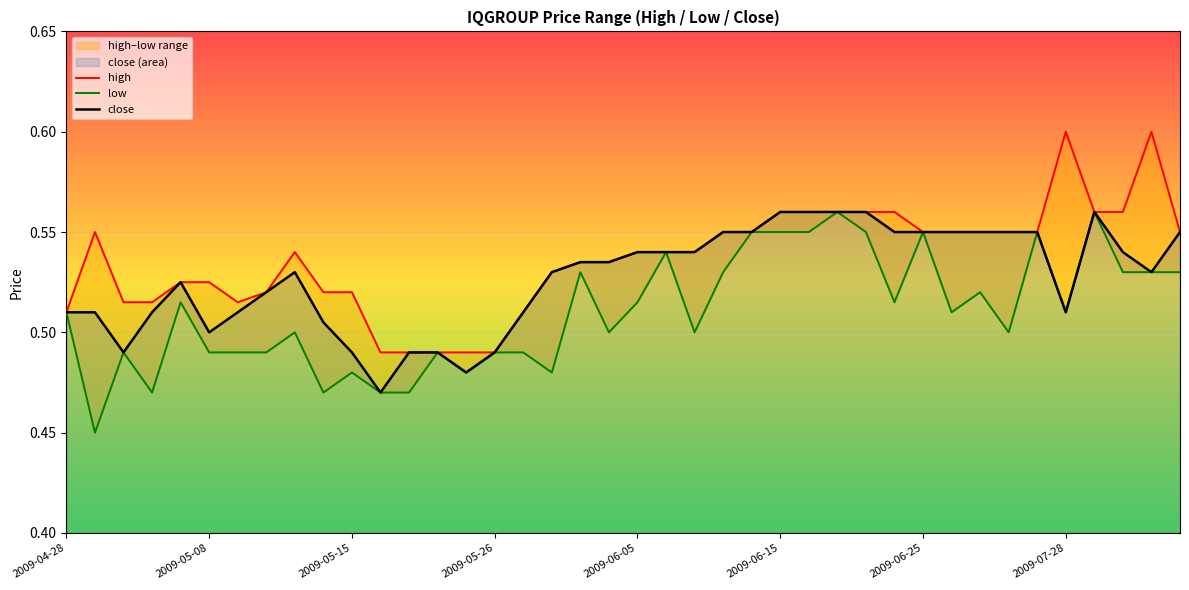

True or false: high and low cross at least once.

False